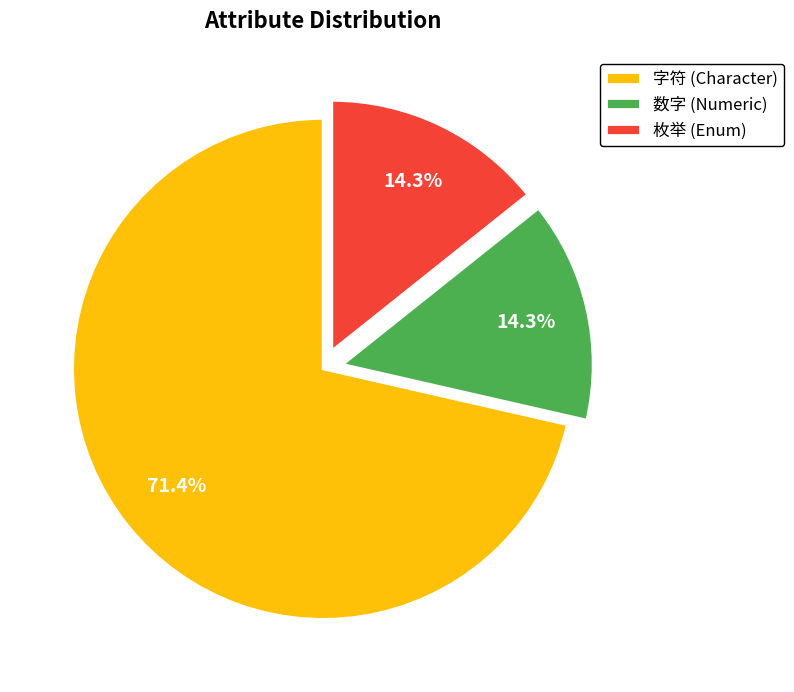

Do 字符 (Character) and 枚举 (Enum) together represent more than half of the pie?

Yes